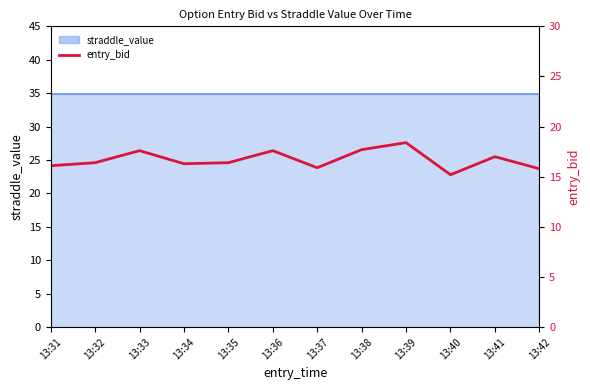

True or false: there are more than 0 points higher than both neighbors.

True